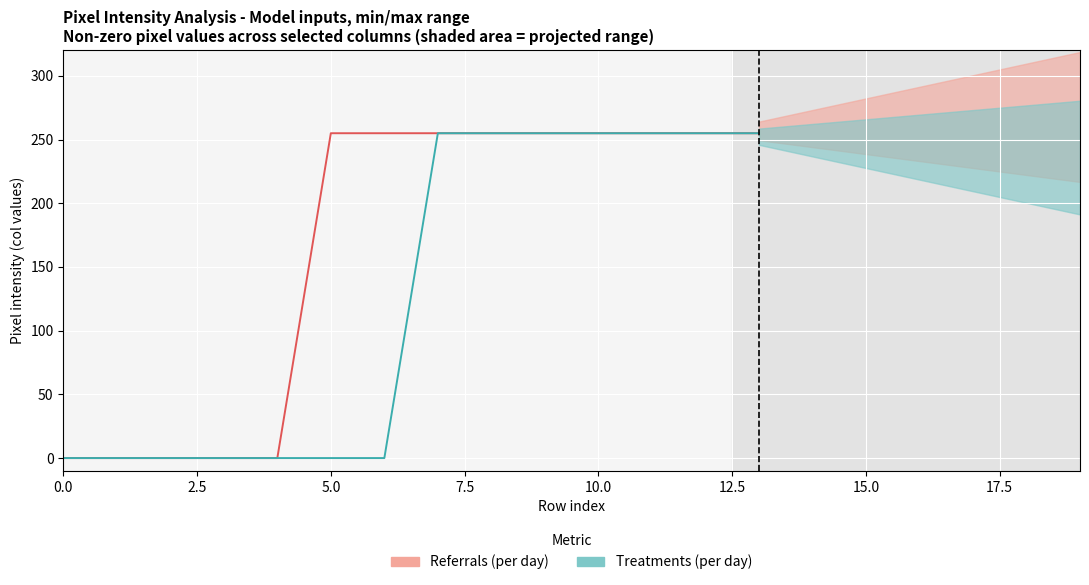

What is the total value across all series at 12?

510